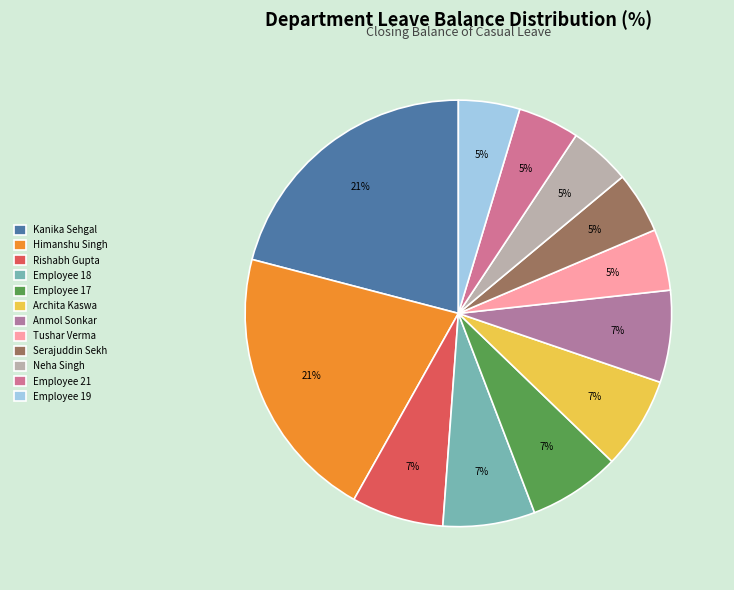

How many slices are in this pie chart?

12